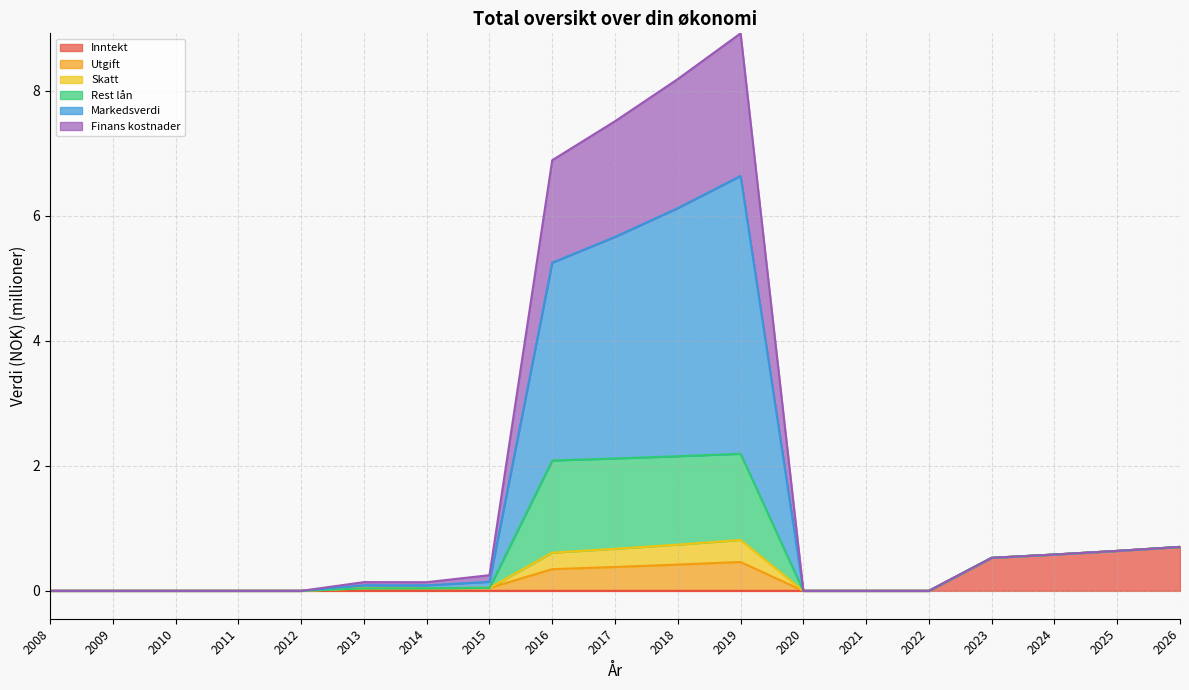

Read the Inntekt value at 2025.

0.6